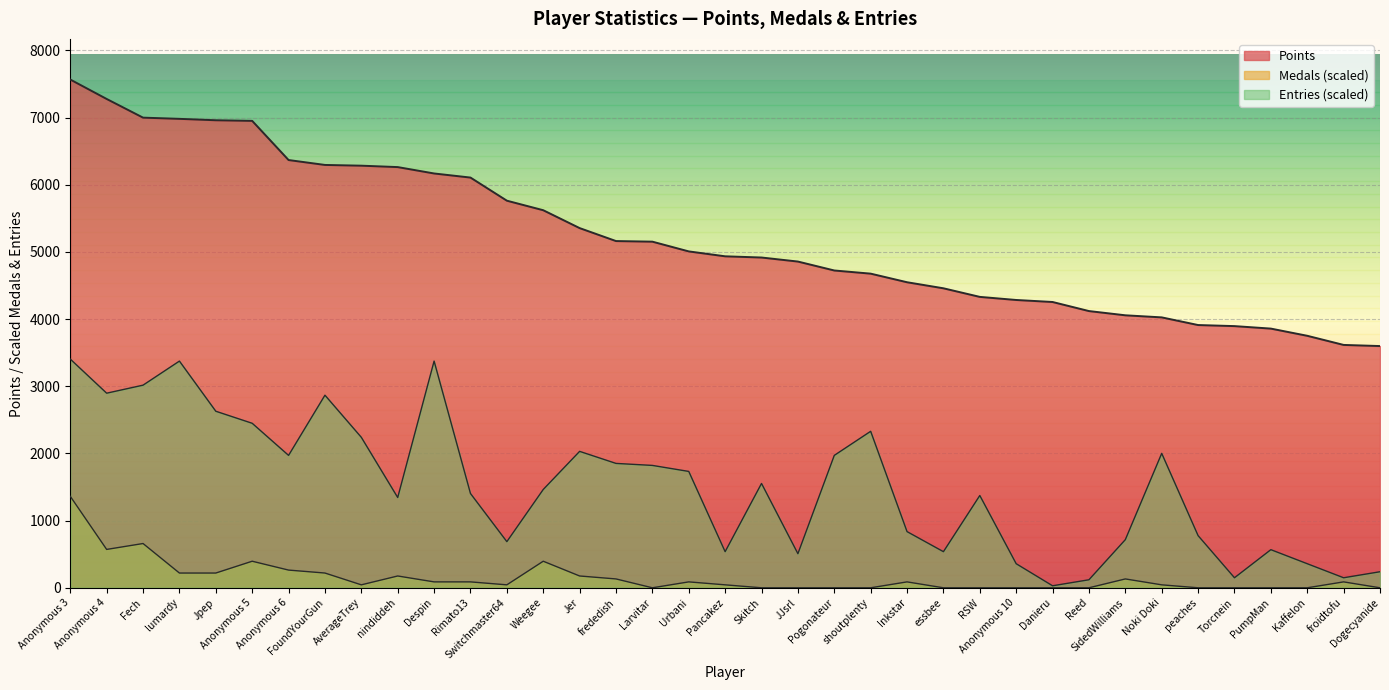

What position from the right is frededish?

22